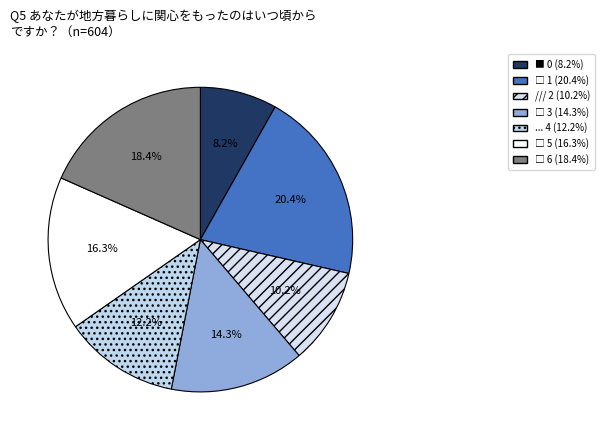

Count the number of slices in the pie.

7